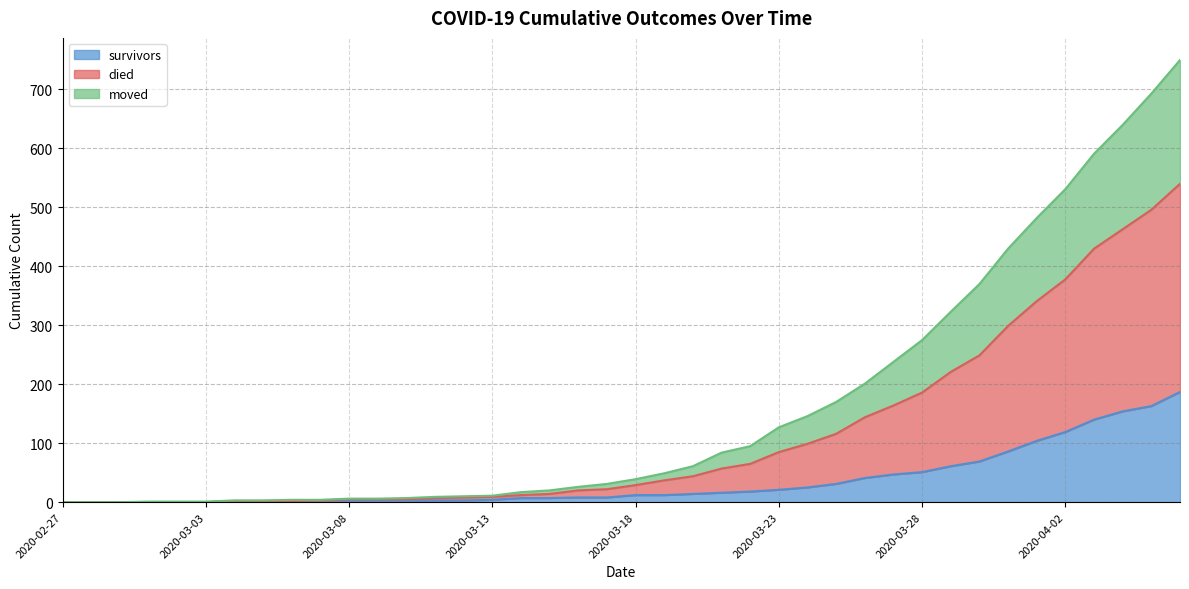

What is the highest value of the survivors series?

187